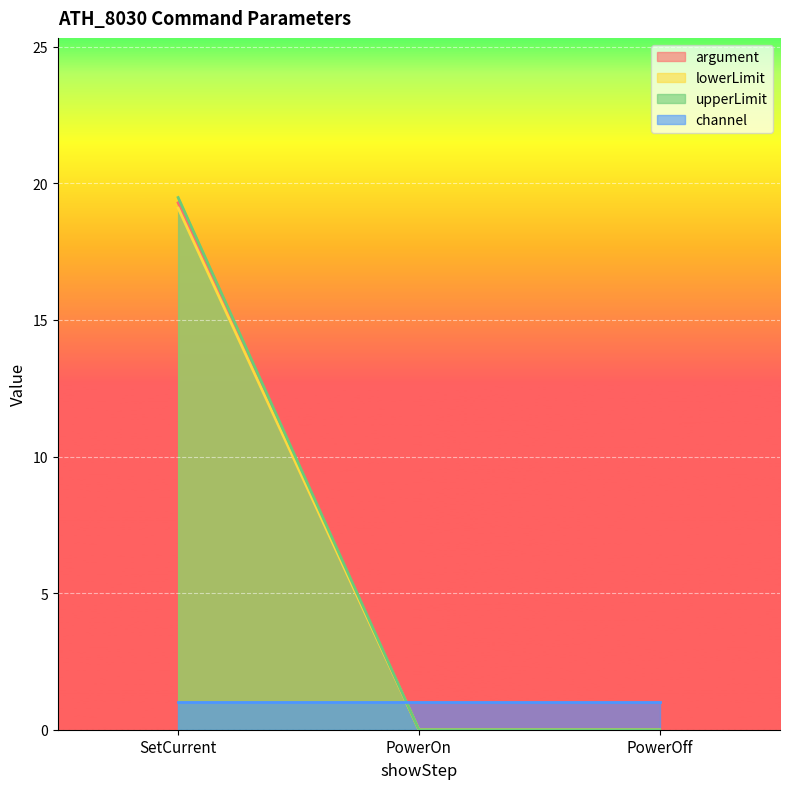

How many lines are shown in the chart?

4